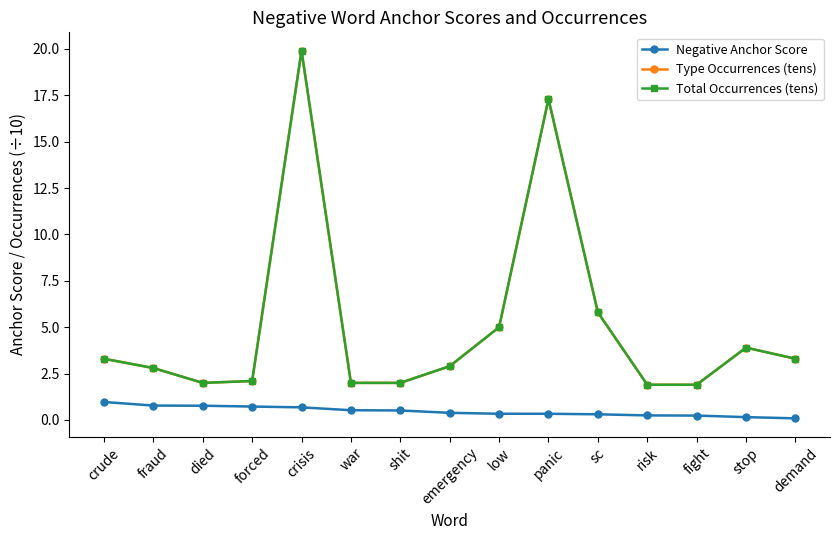

Is this an area chart (filled region under the line)?

No